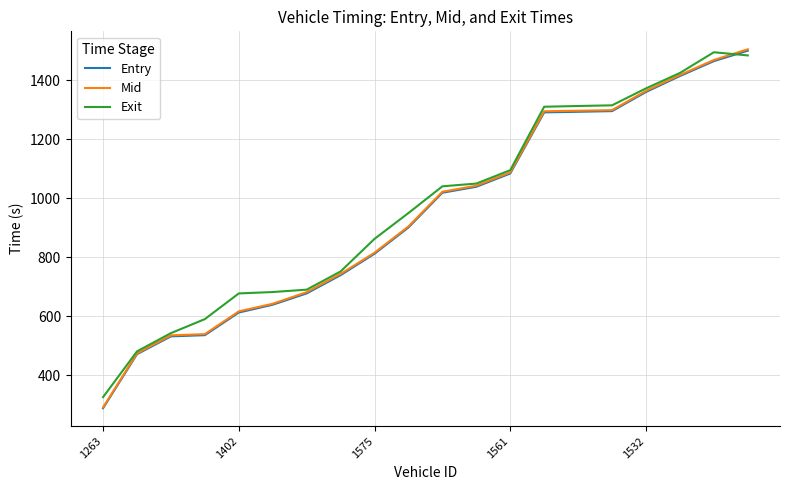

Count the number of categories in the chart.

20